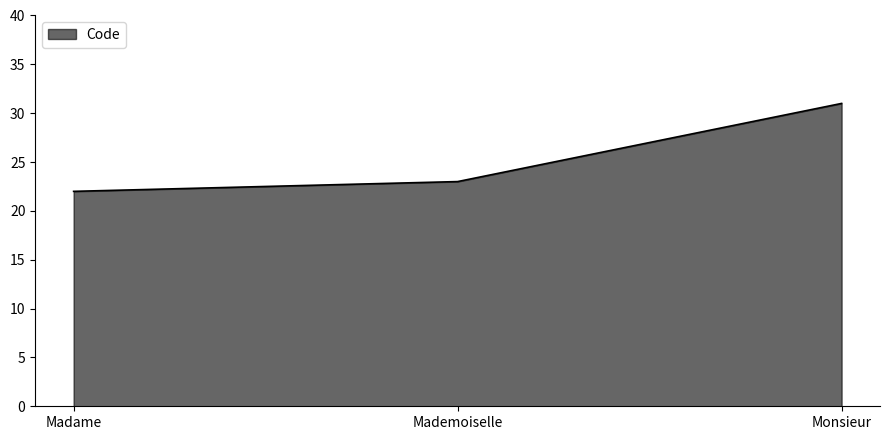

Rank the categories by value from highest to lowest.

Monsieur, Mademoiselle, Madame